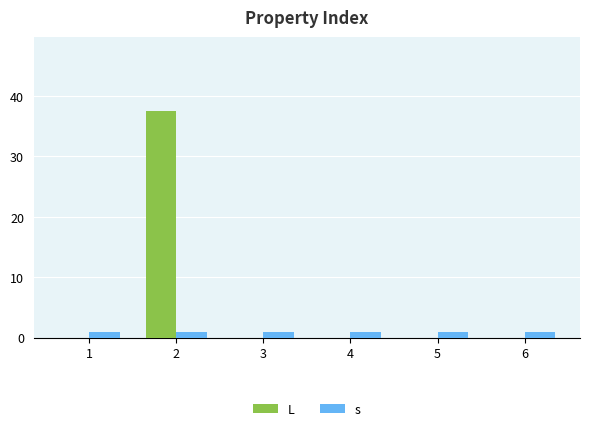

Reading left to right, what are all the values shown in this chart?

L: 1=0.0	2=37.5	3=0.0	4=0.0	5=0.0	6=0.0
s: 1=1.0	2=1.0	3=1.0	4=1.0	5=1.0	6=1.0